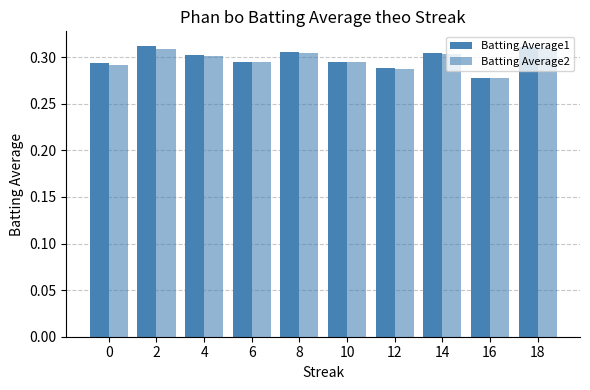

Reading left to right, transcribe all the data shown in this chart.

Batting Average1: 0.3	0.3	0.3	0.3	0.3	0.3	0.3	0.3	0.3	0.3
Batting Average2: 0.3	0.3	0.3	0.3	0.3	0.3	0.3	0.3	0.3	0.3